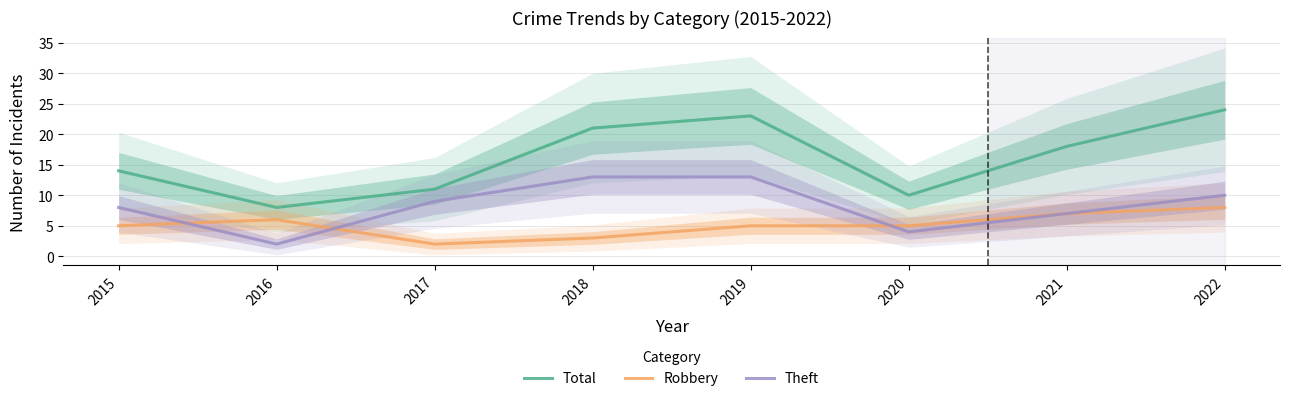

How many values in the Robbery series exceed 5?

3